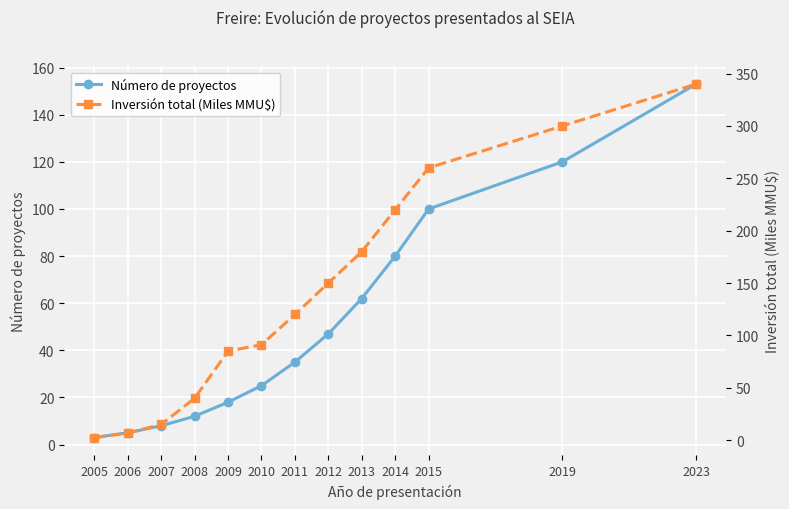

True or false: Número de proyectos has more than 1 interior local peaks.

False